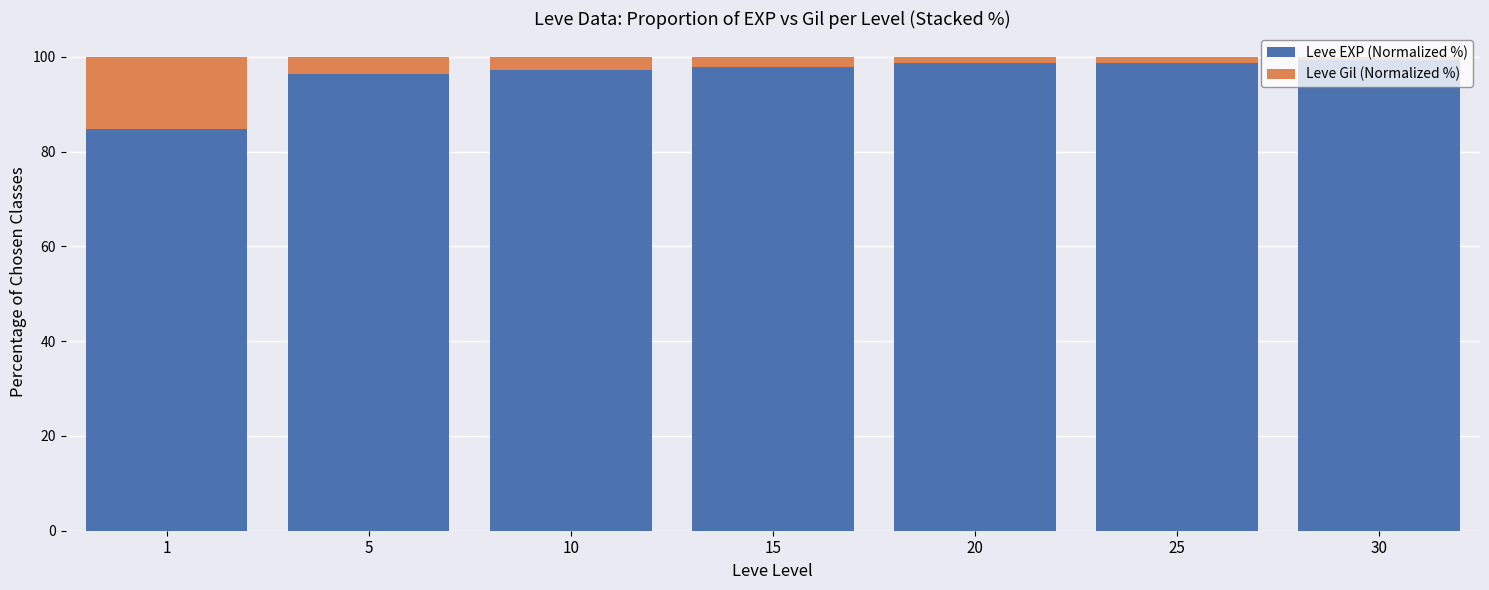

How many bars are there in total?

7